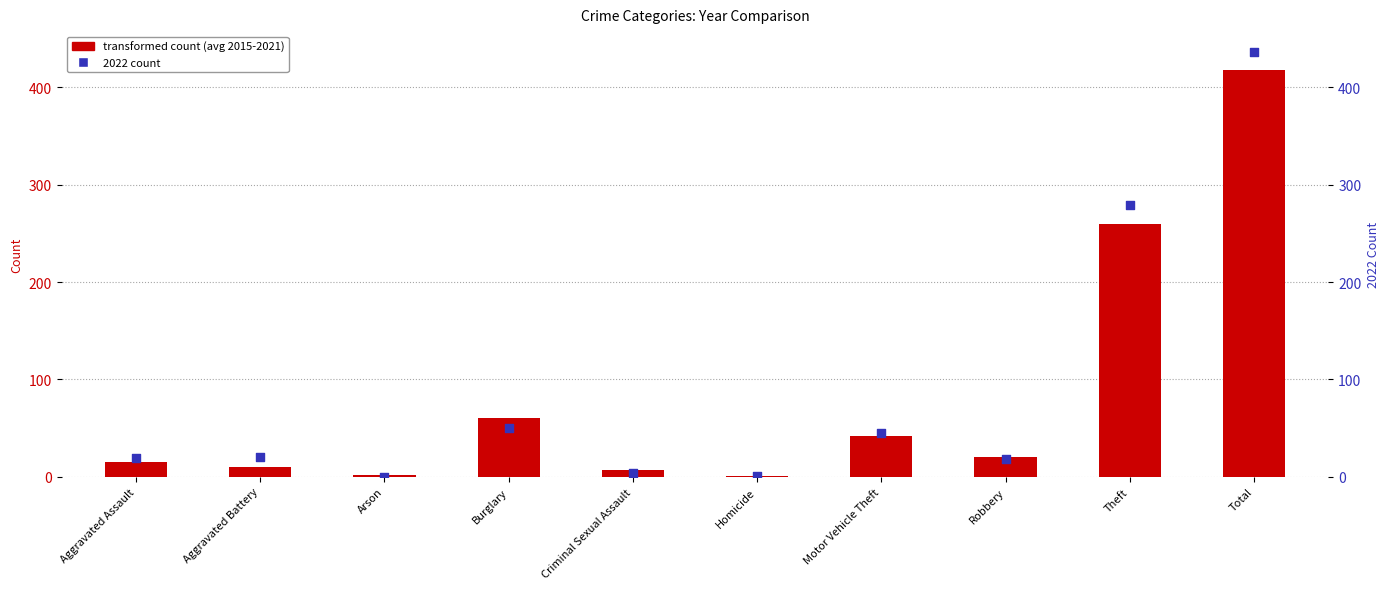

Between Arson and Motor Vehicle Theft, which is larger?

Motor Vehicle Theft